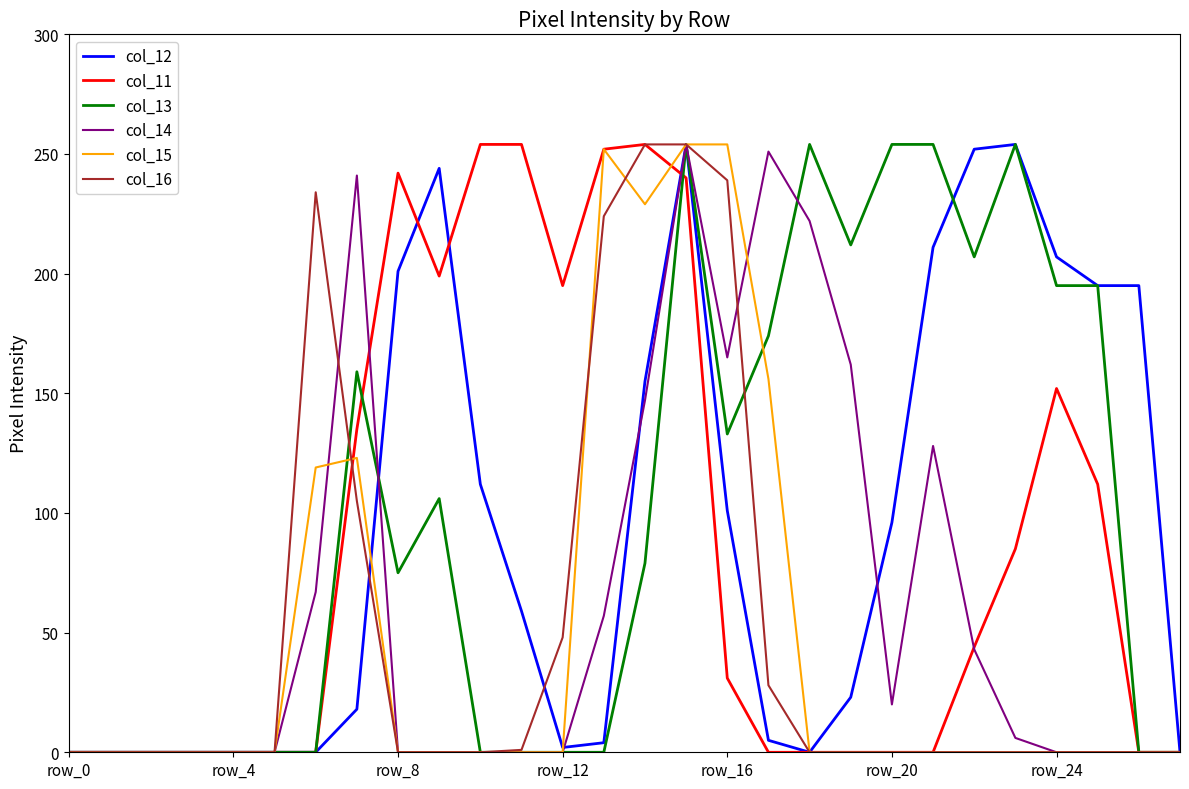

What is the highest value of the col_14 series?

254